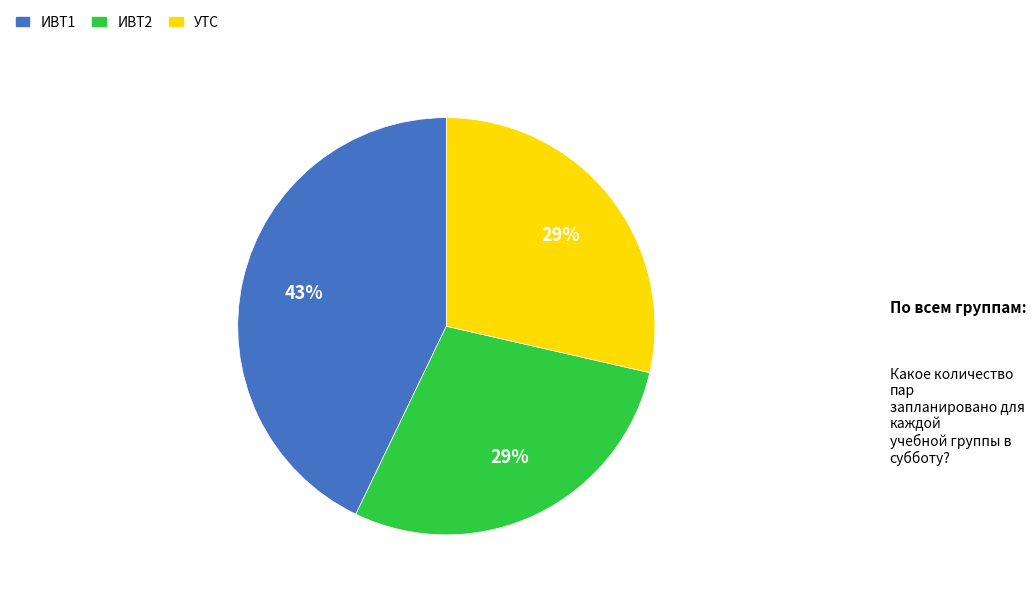

How many segments does this pie chart have?

3